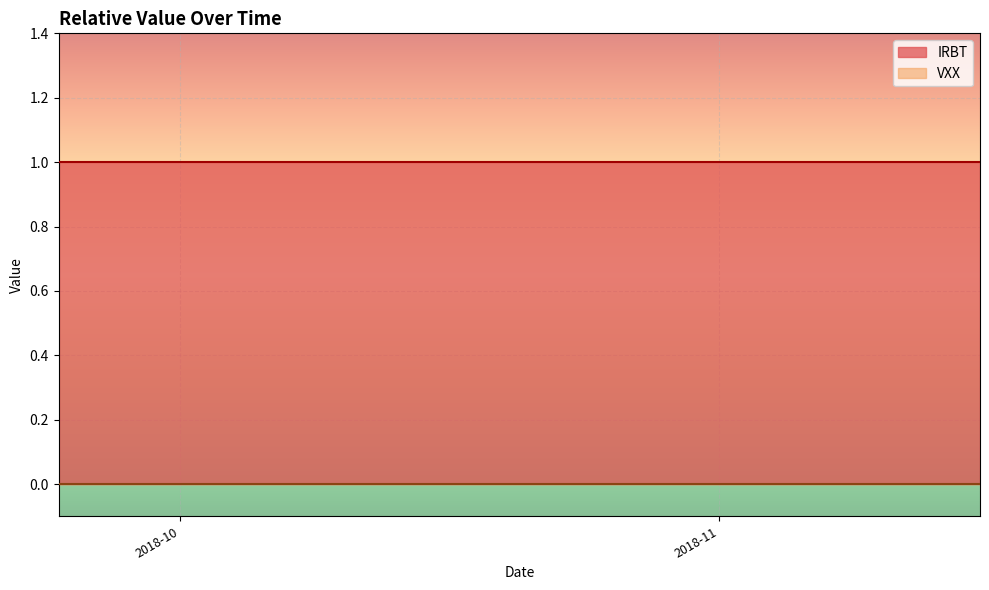

Reading right to left, transcribe all the data shown in this chart.

IRBT: 1	1	1	1	1	1	1	1	1	1	1	1	1	1	1	1	1	1	1	1	1	1	1	1	1	1	1	1	1	1	1	1	1	1	1	1	1	1	1	1
VXX: 0	0	0	0	0	0	0	0	0	0	0	0	0	0	0	0	0	0	0	0	0	0	0	0	0	0	0	0	0	0	0	0	0	0	0	0	0	0	0	0